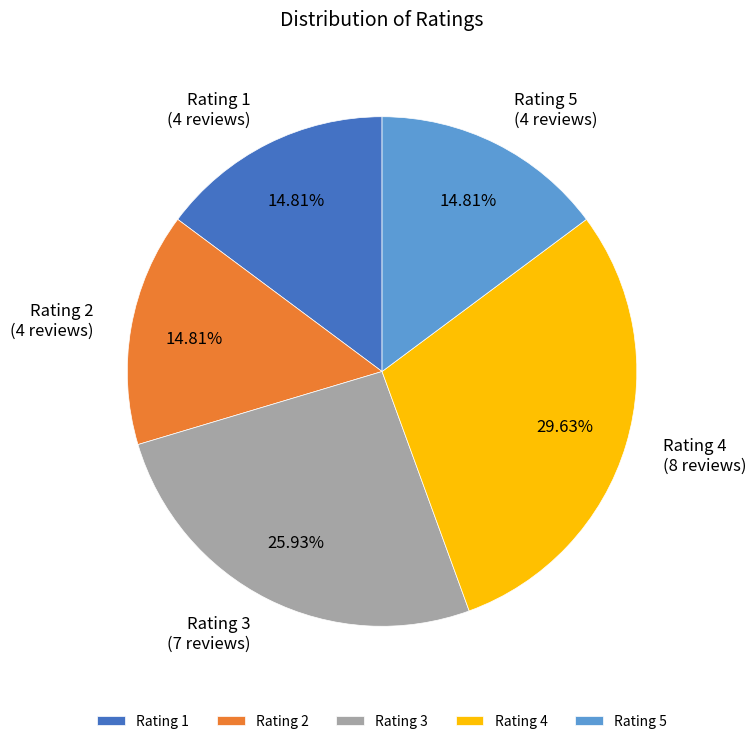

Combined, what portion of the pie is Rating 2 and Rating 3?

40.7%